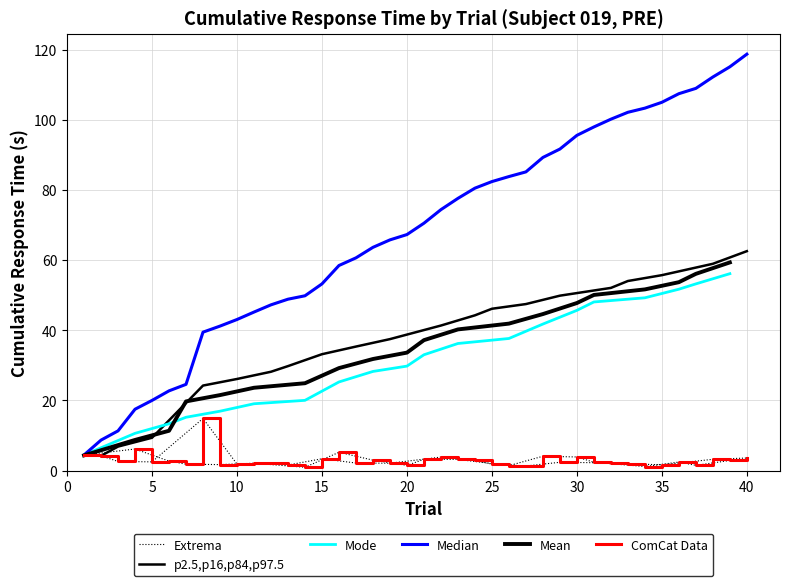

What is the smallest value displayed?

1.0